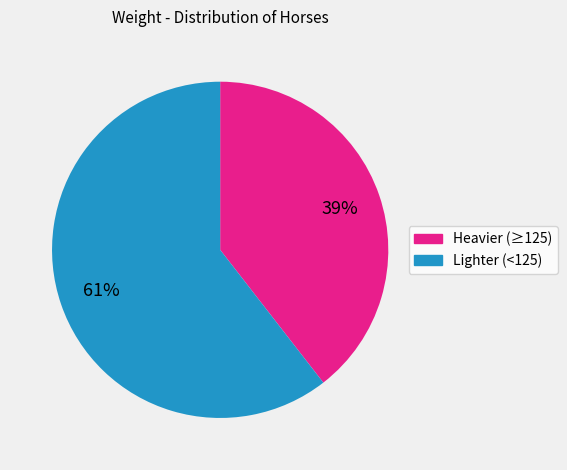

Is there any slice that represents more than half of the pie?

Yes